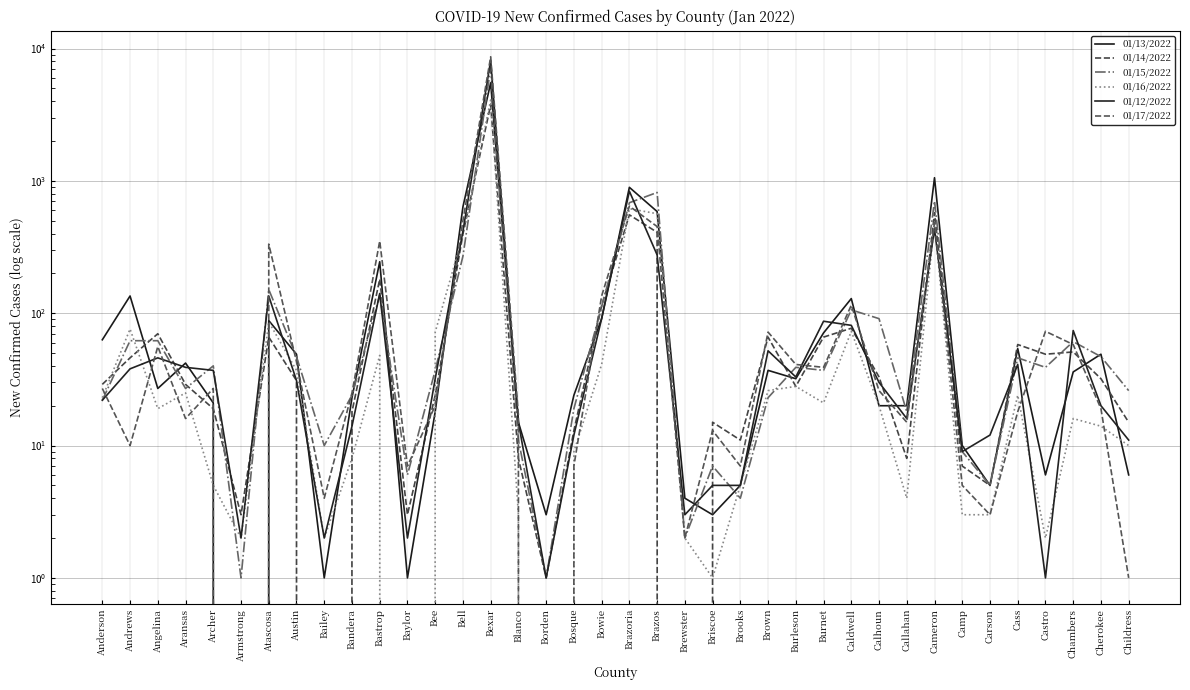

True or false: 01/17/2022 and 01/16/2022 intersect in this chart.

True